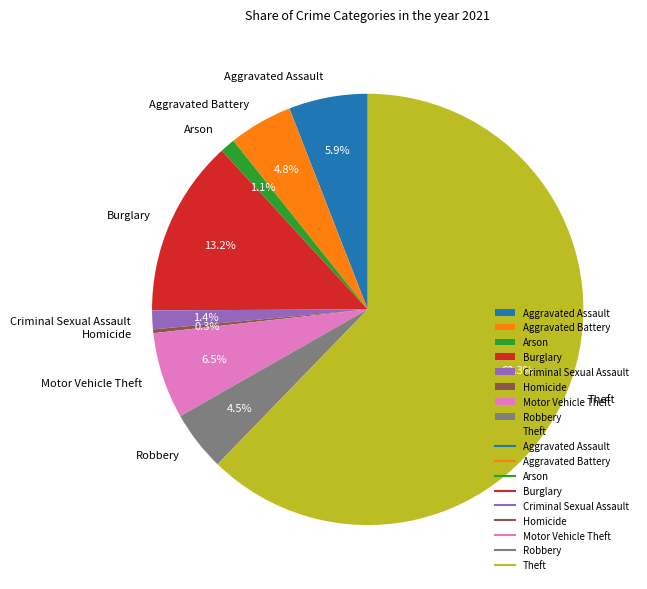

Which category accounts for the majority?

Theft